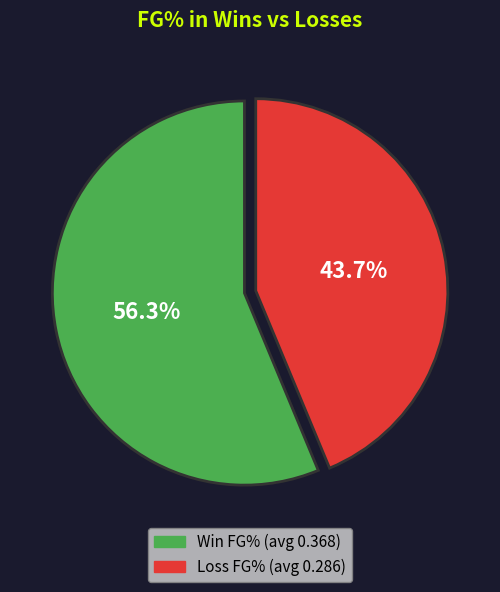

Is there a majority slice in this chart?

Yes